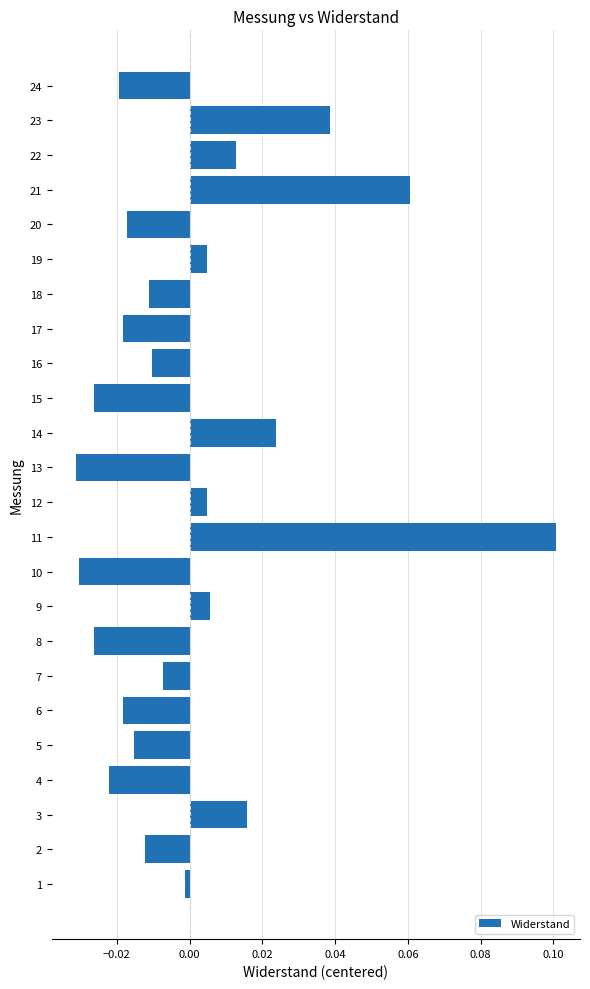

How many categories are shown in the chart?

24